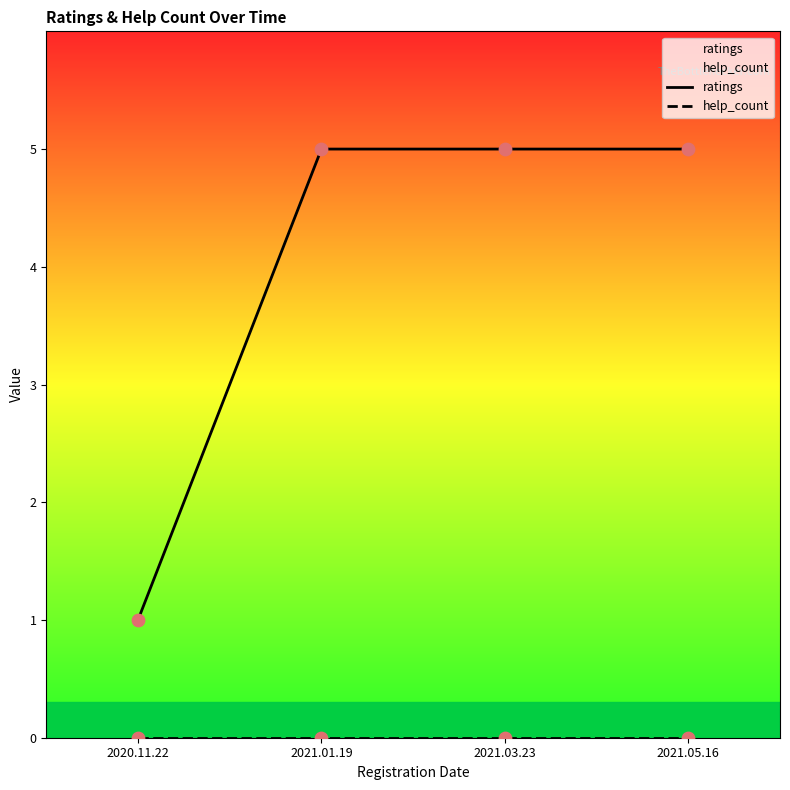

What are all the series names shown in the legend?

ratings, help_count